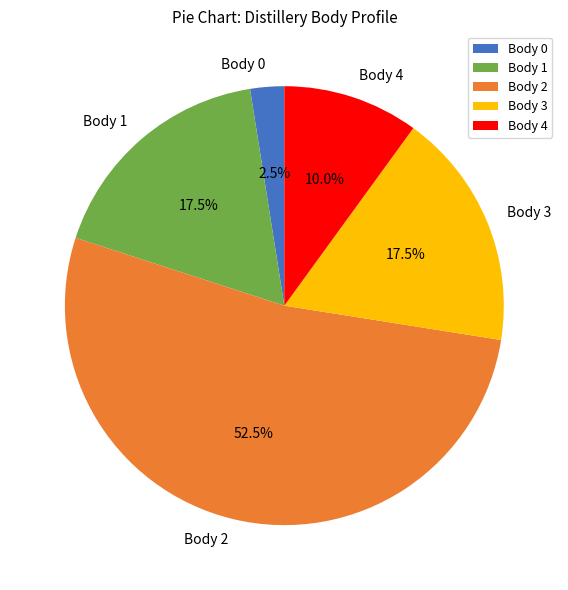

Is there any slice that represents more than half of the pie?

Yes